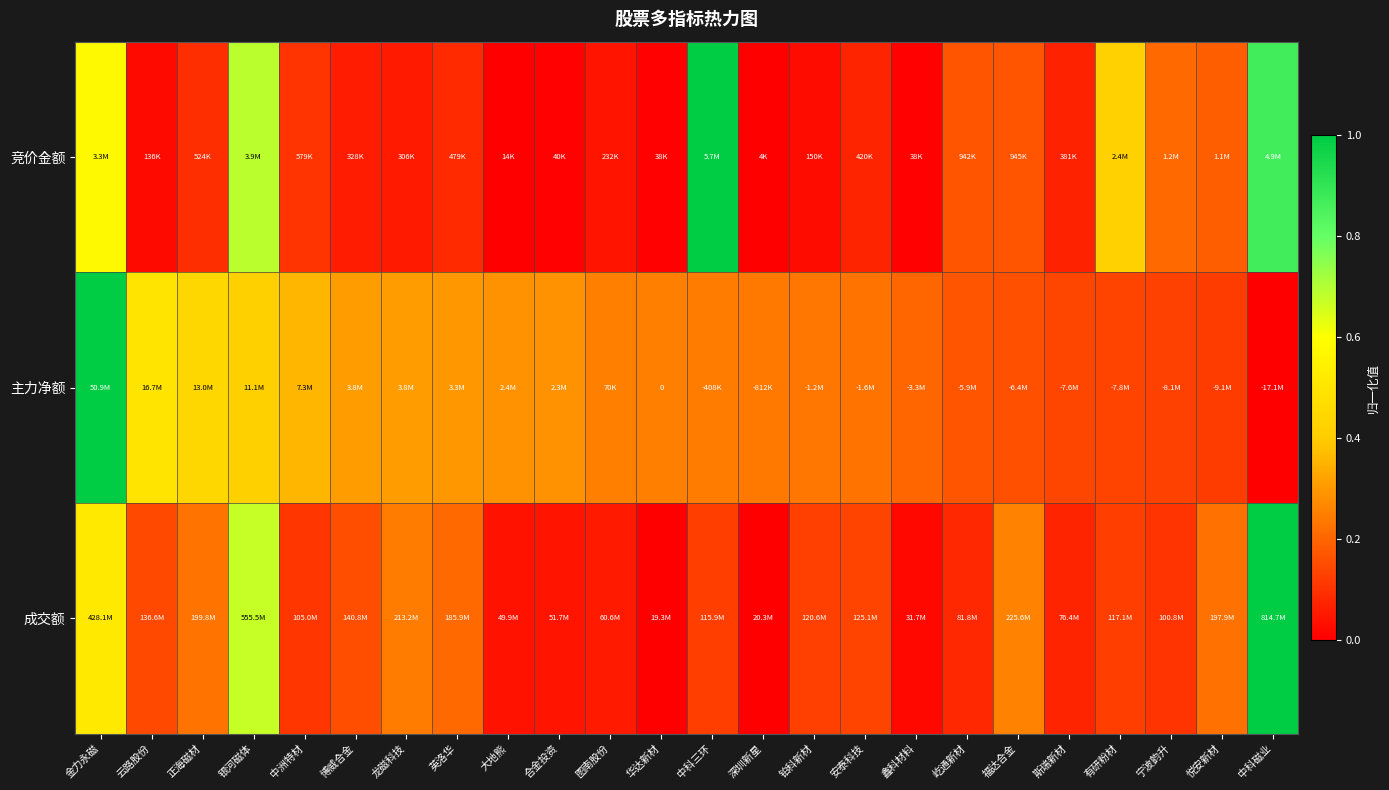

Is the value of 竞价金额 at 龙磁科技 greater than the value of 主力净额 at 铂科新材?

No